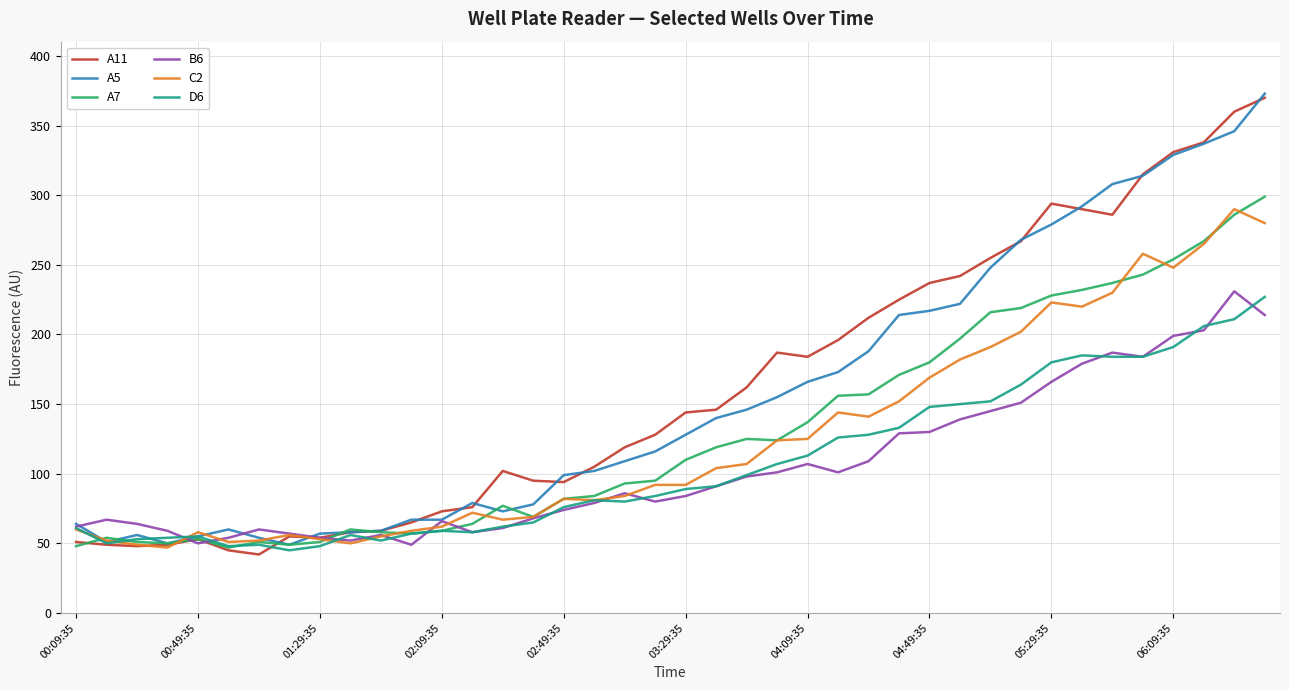

Is this an area chart (filled region under the line)?

No